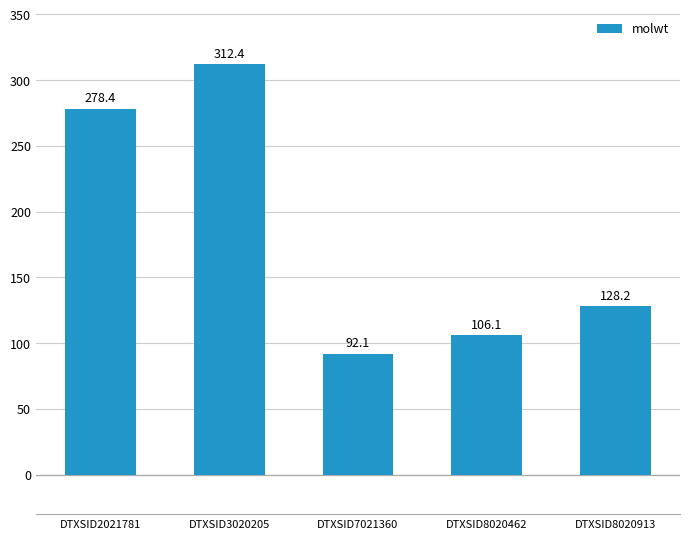

Reading left to right, transcribe all the data shown in this chart.

278.4	312.4	92.1	106.1	128.2